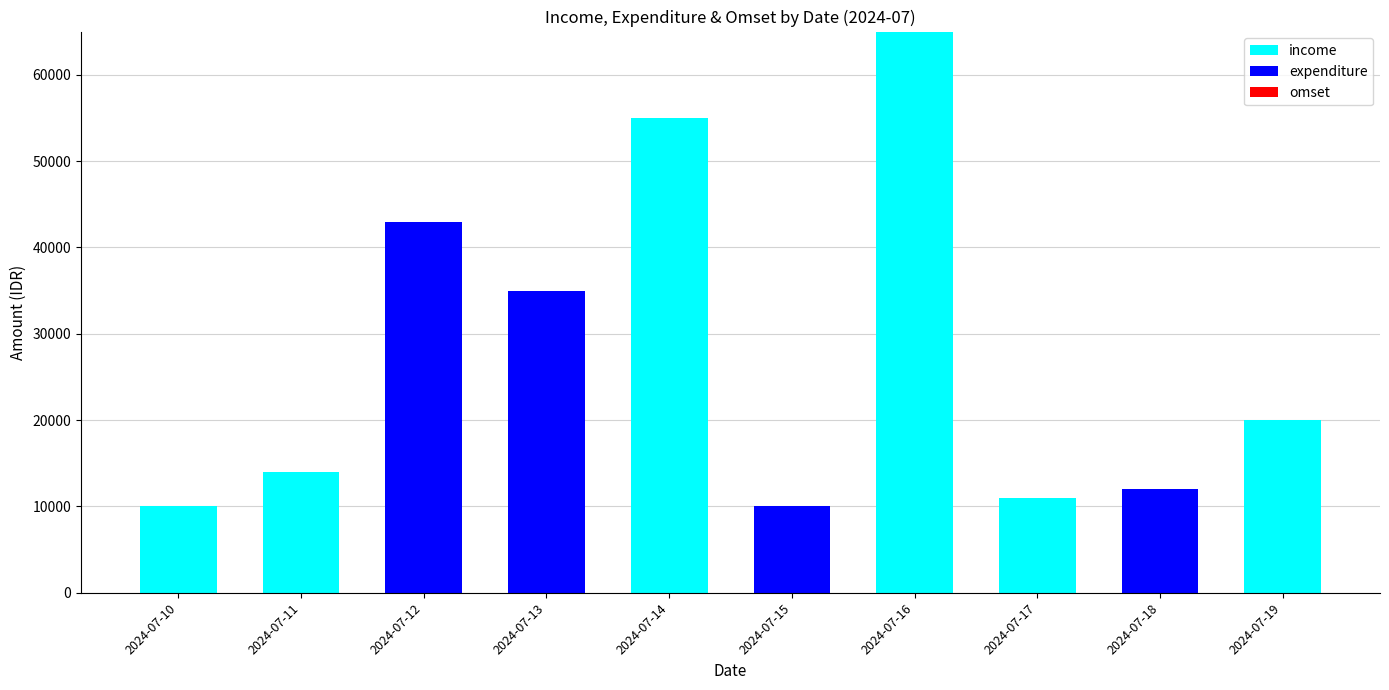

Where does the income series first go above 11000?

2024-07-11